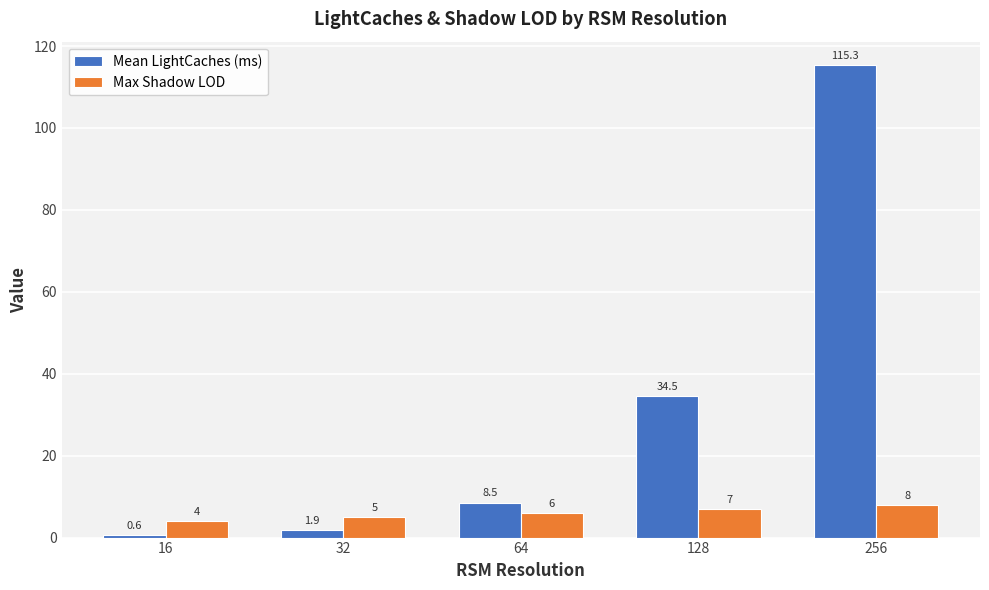

Rank the series by their average value, from lowest to highest.

Max Shadow LOD, Mean LightCaches (ms)